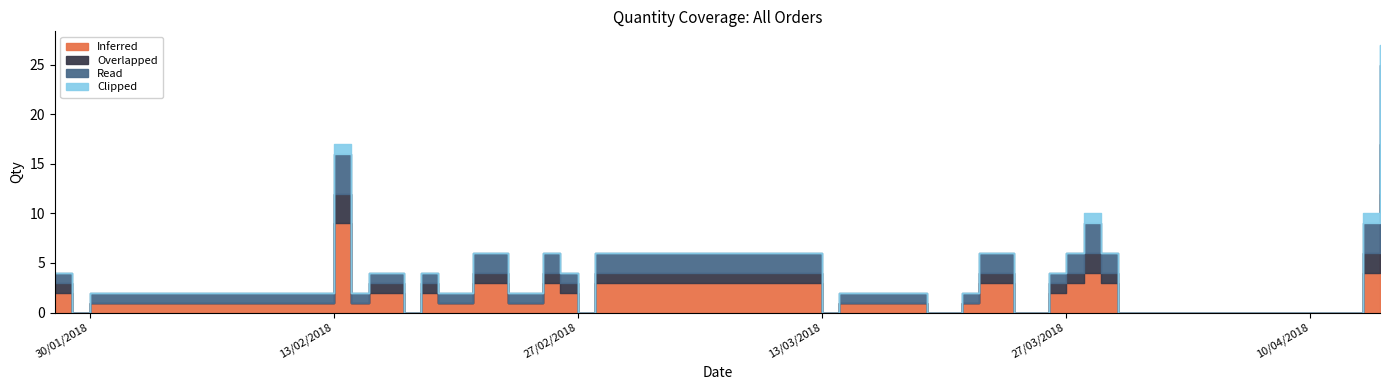

At which category does Overlapped reach its first local peak?

13/02/2018